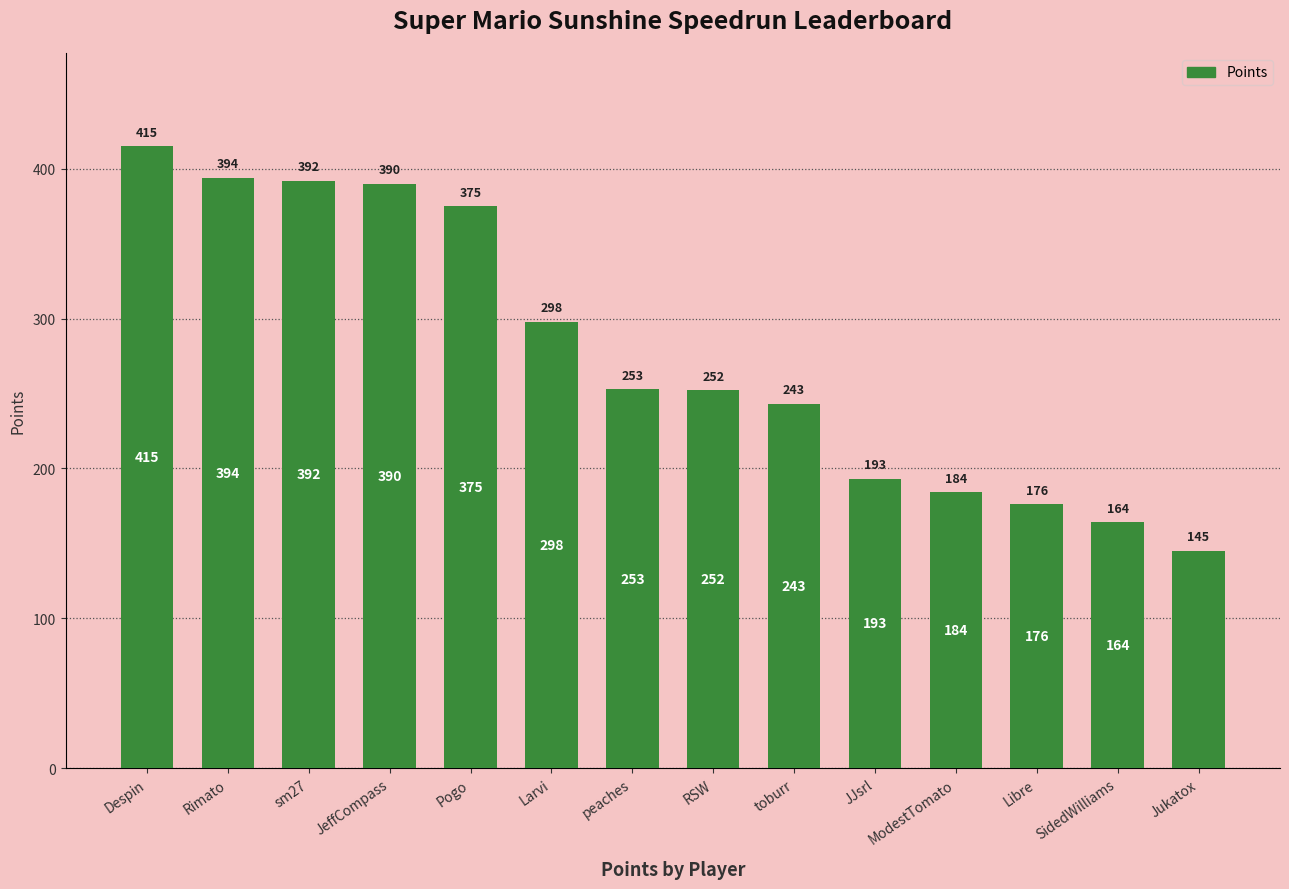

Which has a higher value, Larvi or toburr?

Larvi